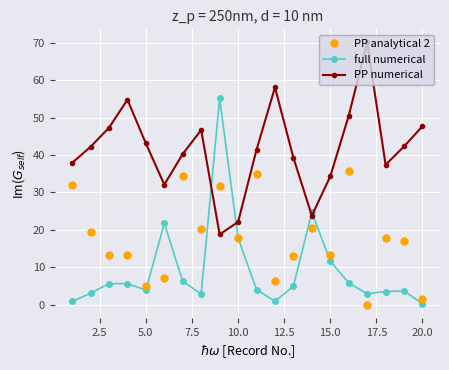

True or false: PP analytical 2 has more than 2 interior local peaks.

True